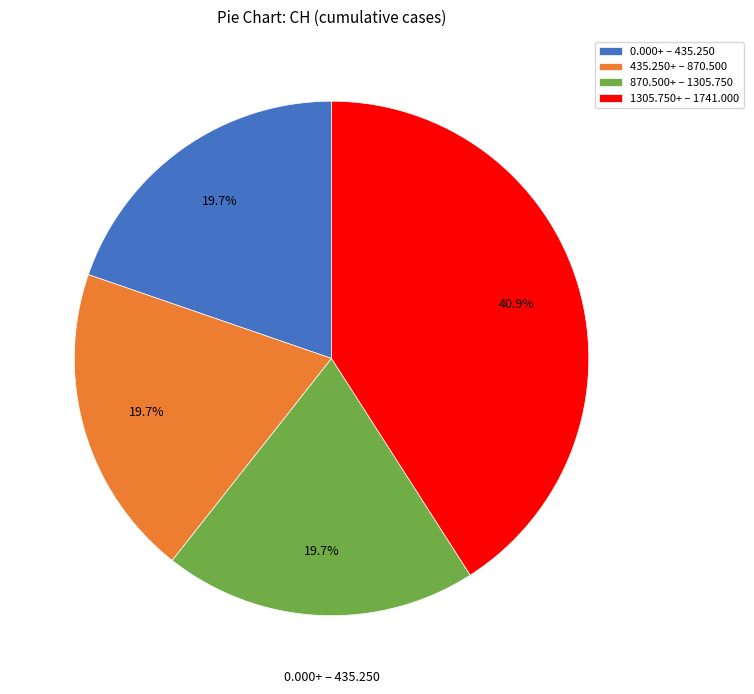

Does 1305.750+ – 1741.000 account for over 50% of the chart?

No